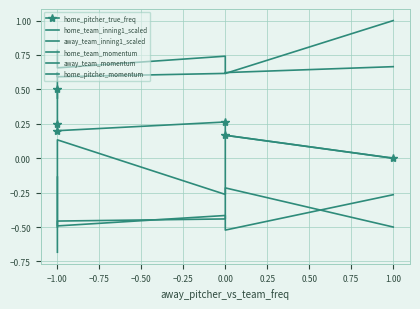

How many interior local peaks does the home_team_momentum series have?

1